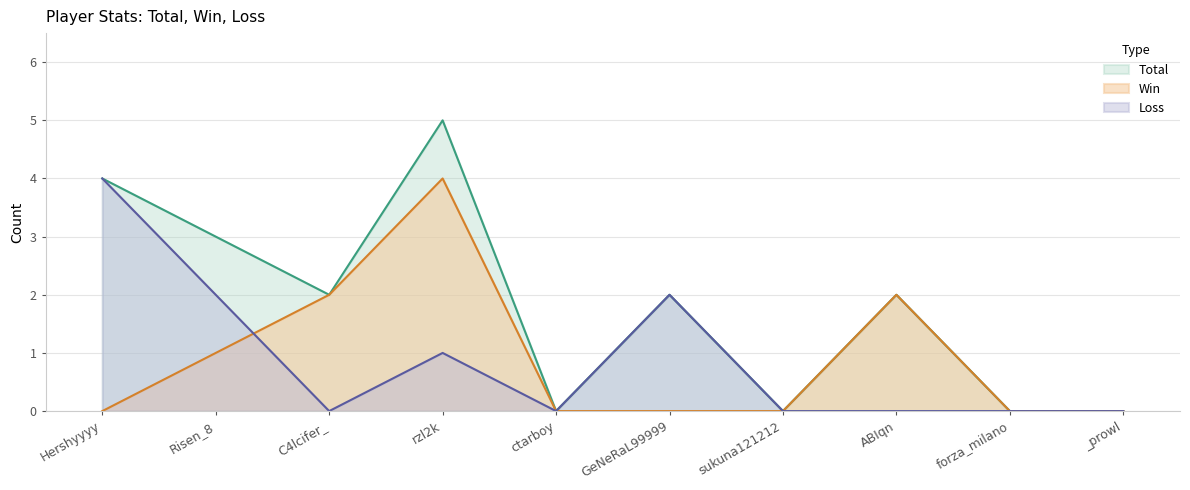

What are all the series names shown in the legend?

Total, Win, Loss